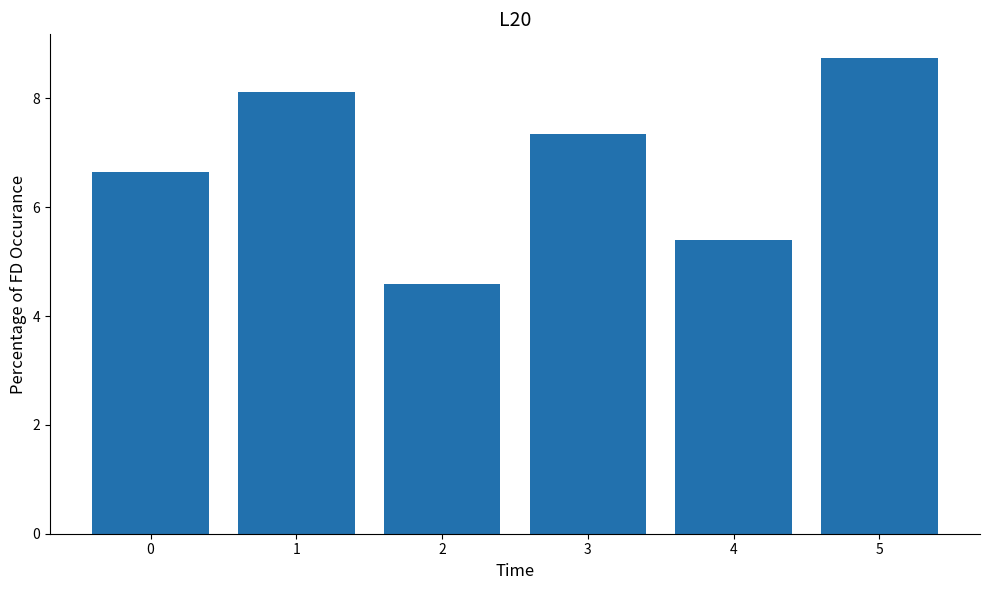

Which label corresponds to the smallest value in the chart?

2